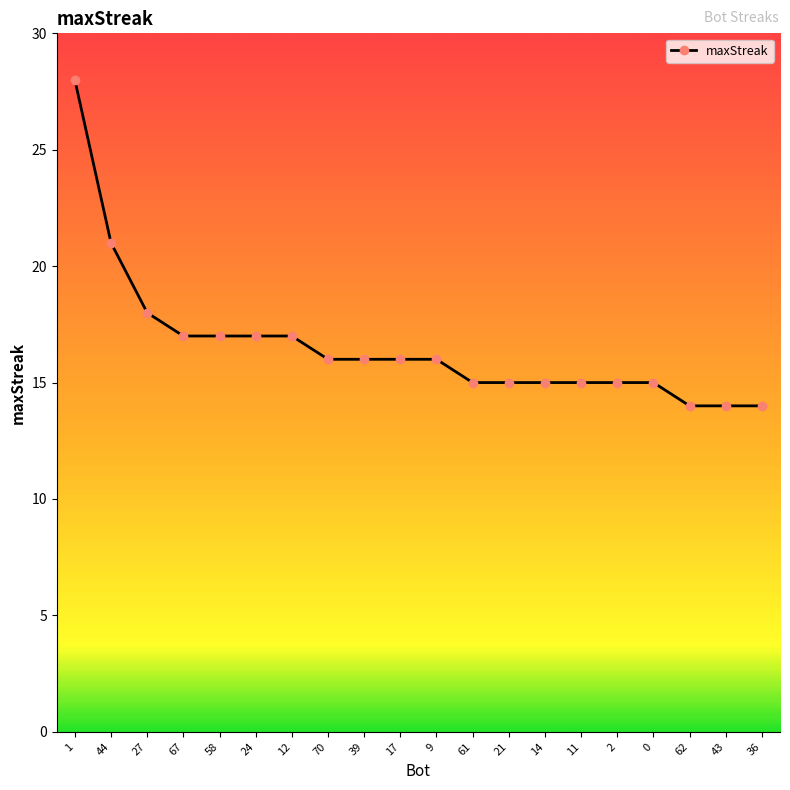

What is the difference between the maximum and minimum values?

14